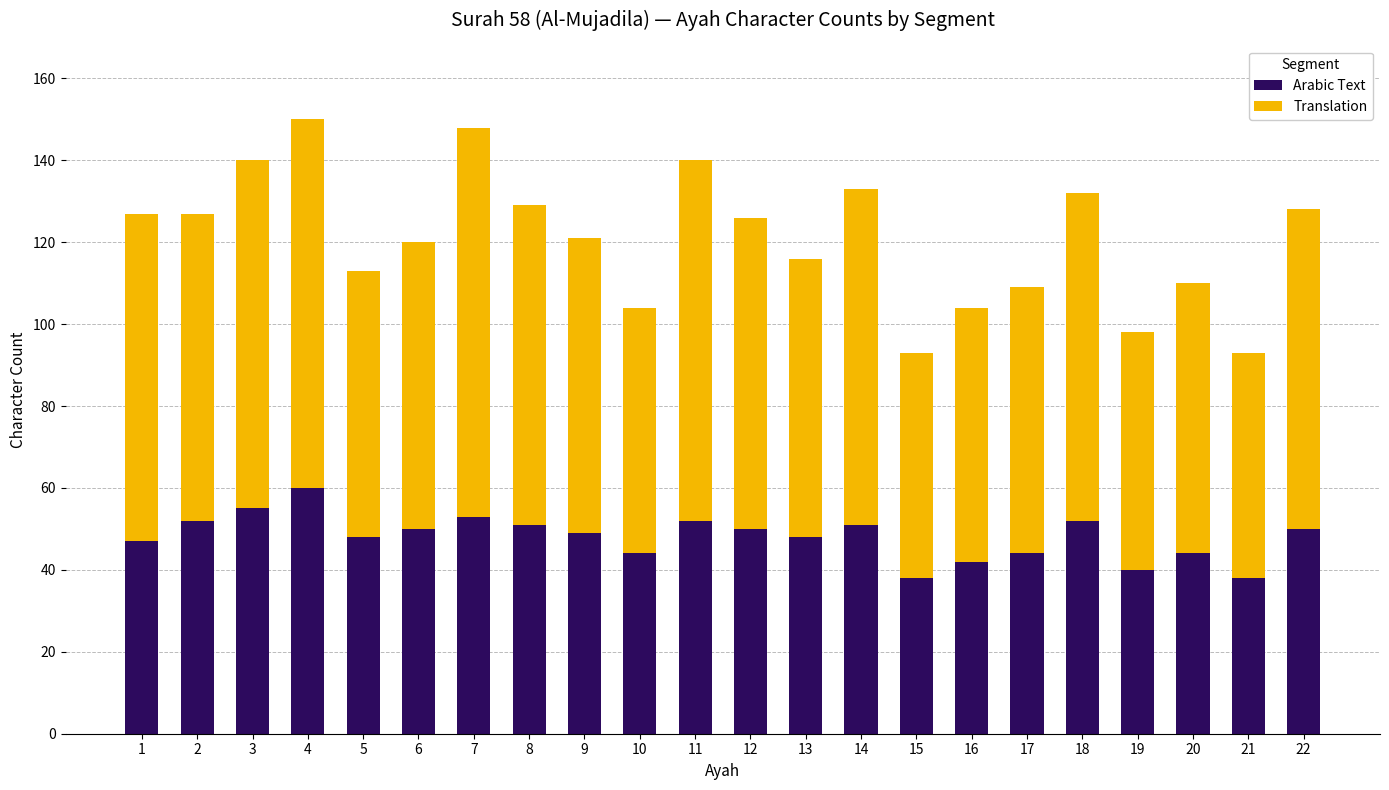

Are the bars grouped side by side (vs. stacked)?

No